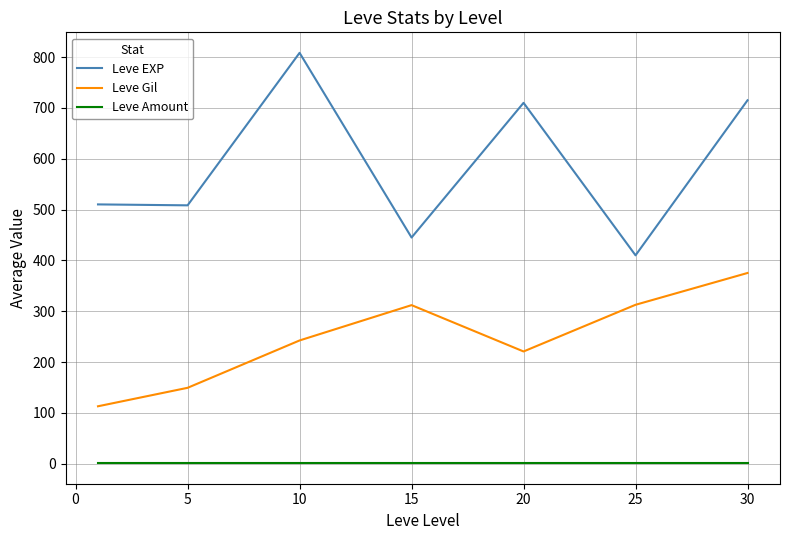

Which series has the largest total across all categories?

Leve EXP